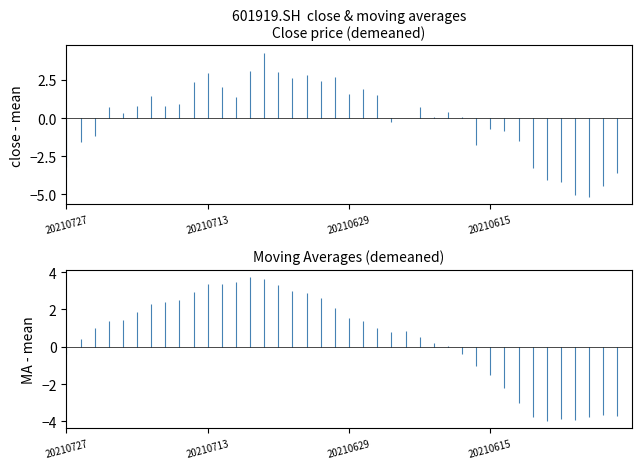

How many lines are shown in the chart?

4